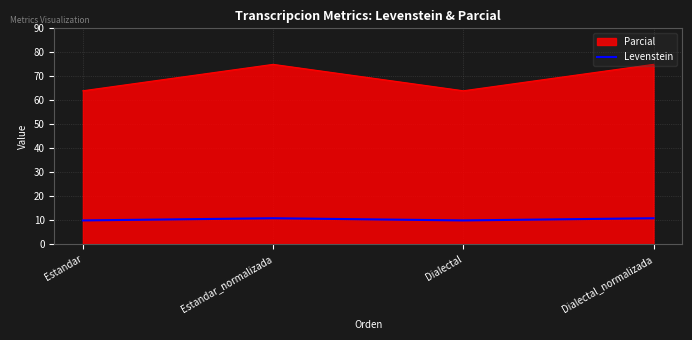

How many lines are shown in the chart?

2